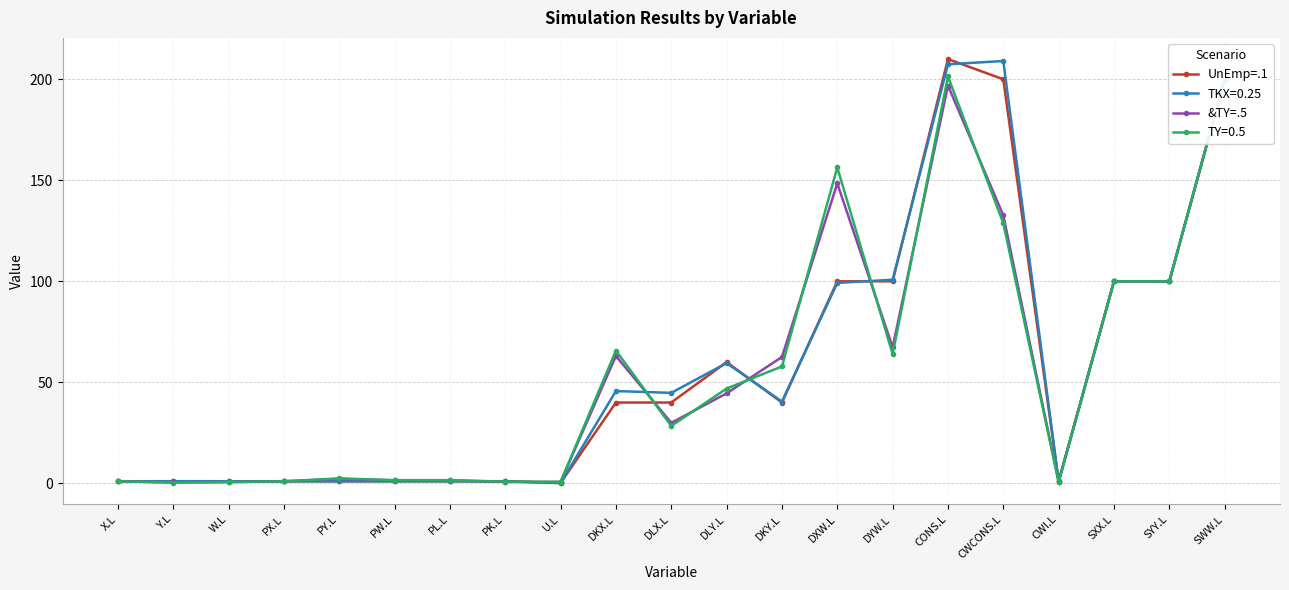

How many interior local valleys does the &TY=.5 series have?

6